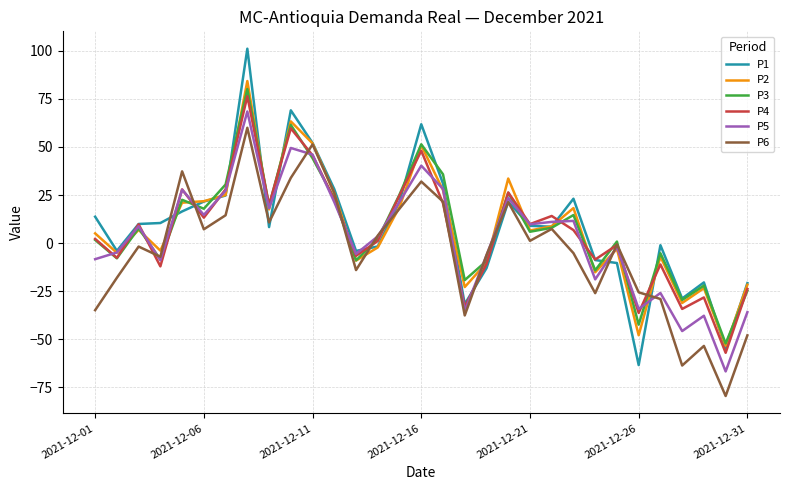

Which series has the widest spread of values?

P1